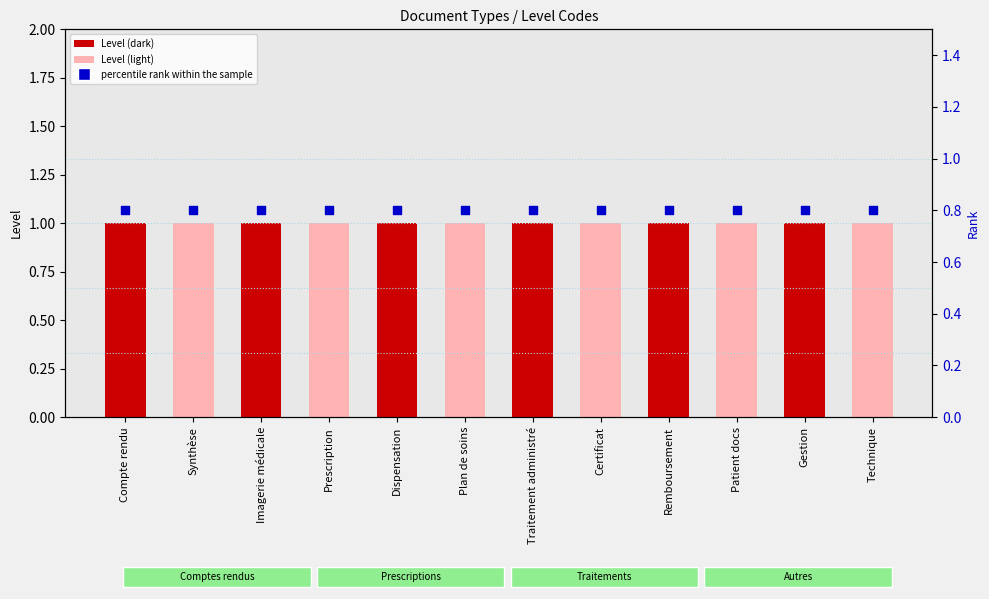

At how many categories does at least one series exceed 0?

12